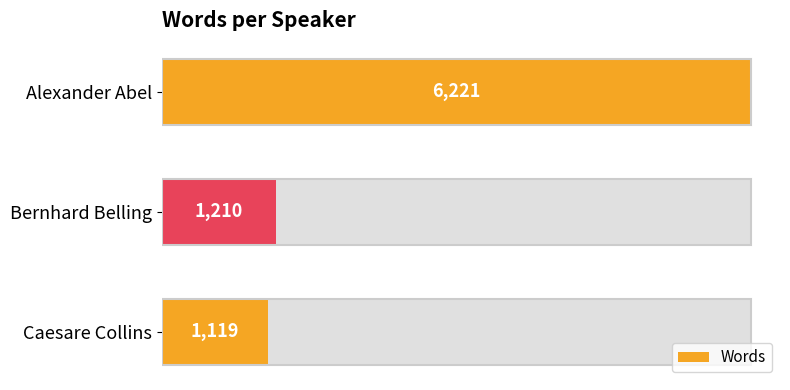

What is the ratio of the value at Caesare Collins to the value at Alexander Abel?

0.2